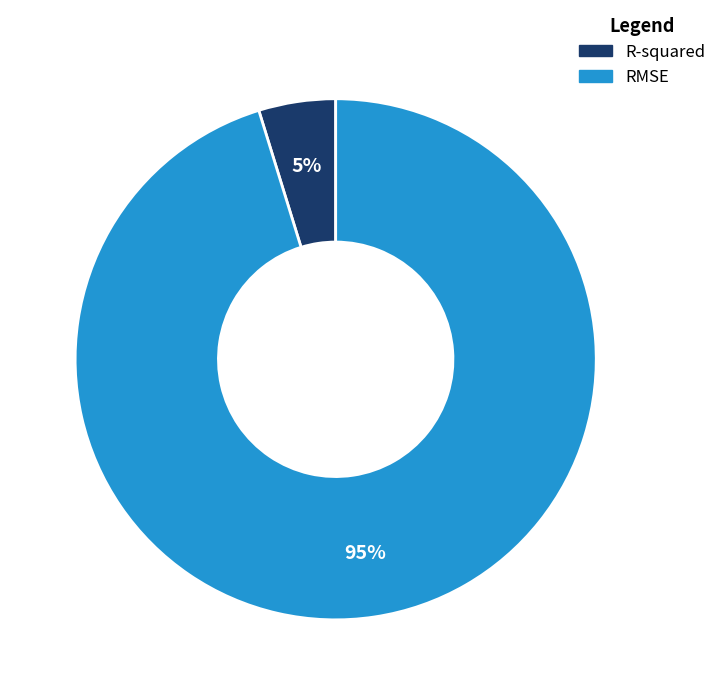

How many segments does this pie chart have?

2